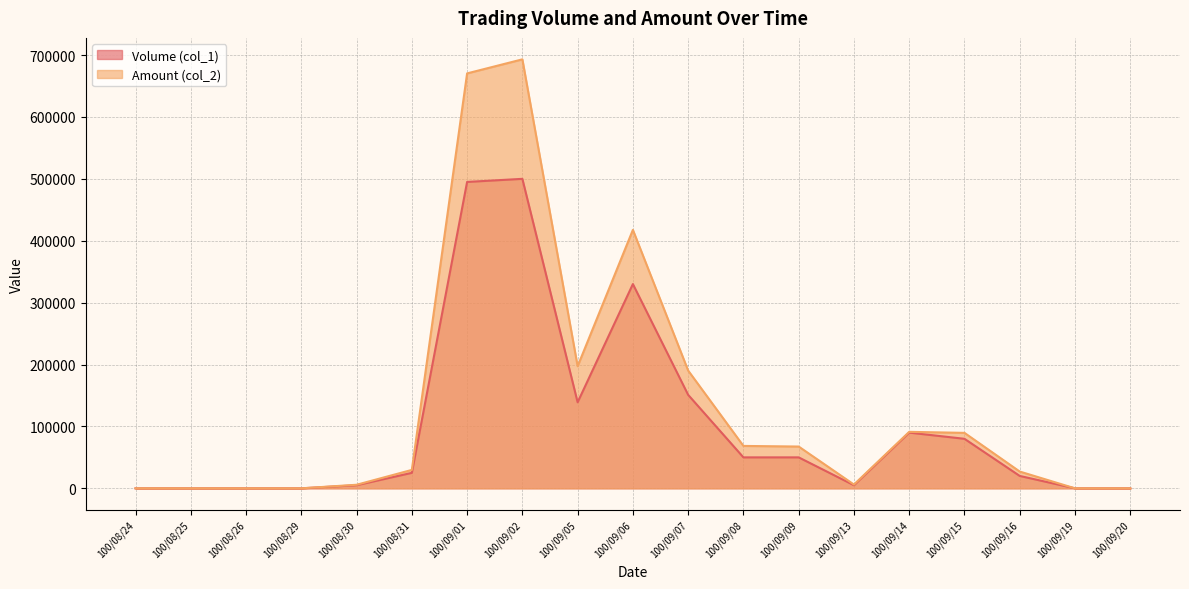

How many interior local valleys does the Volume (col_1) series have?

2